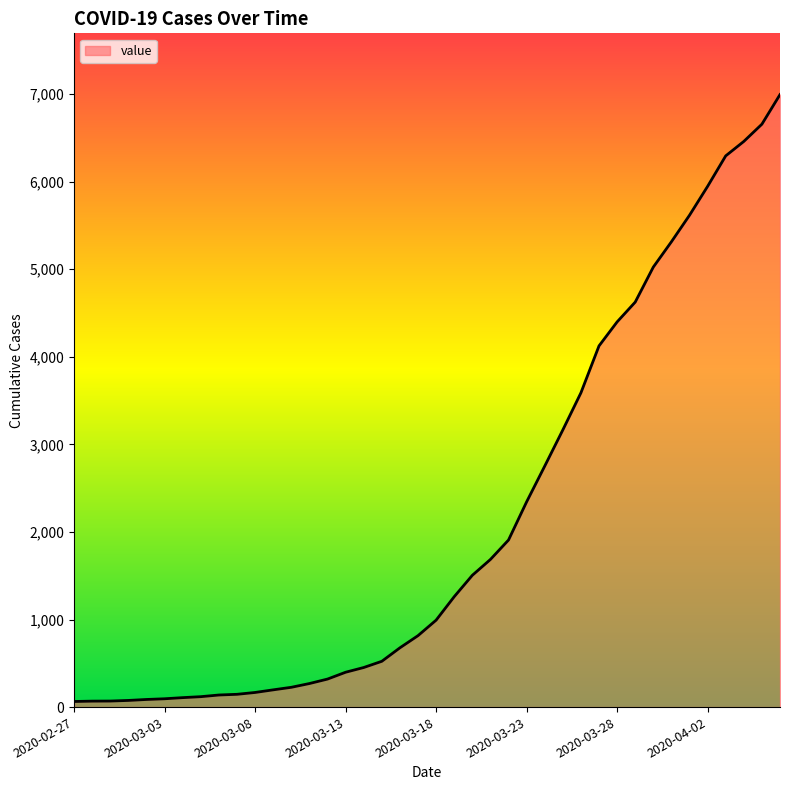

What is the difference between the maximum and minimum values?

6931